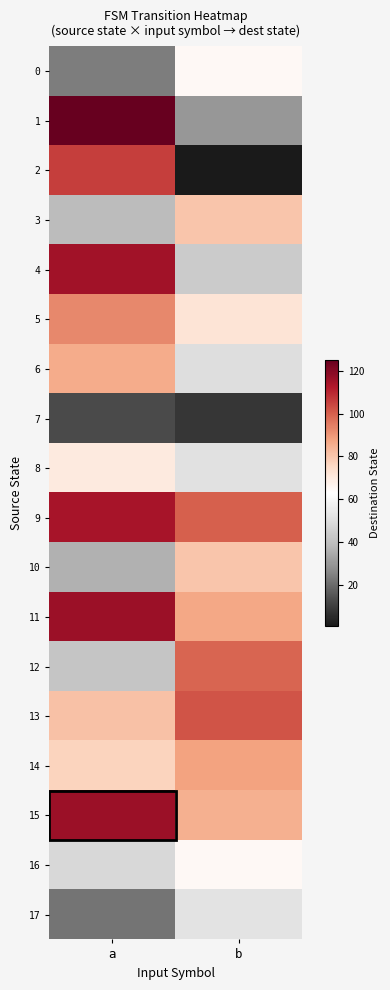

Reading left to right, what are all the values shown in this chart?

0: a=24	b=65
1: a=125	b=30
2: a=106	b=1
3: a=39	b=80
4: a=115	b=44
5: a=93	b=72
6: a=86	b=50
7: a=13	b=8
8: a=70	b=51
9: a=114	b=100
10: a=36	b=80
11: a=116	b=87
12: a=42	b=99
13: a=81	b=102
14: a=77	b=88
15: a=116	b=85
16: a=48	b=65
17: a=22	b=52